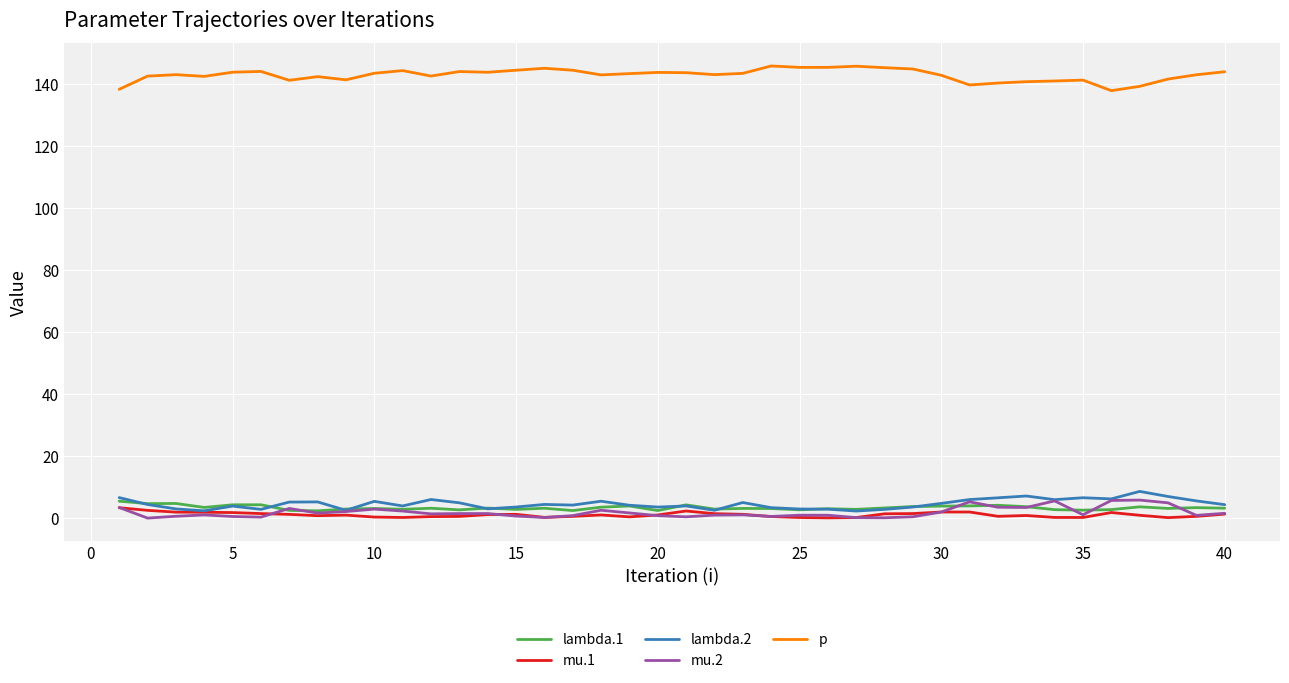

Which series has the largest total across all categories?

p